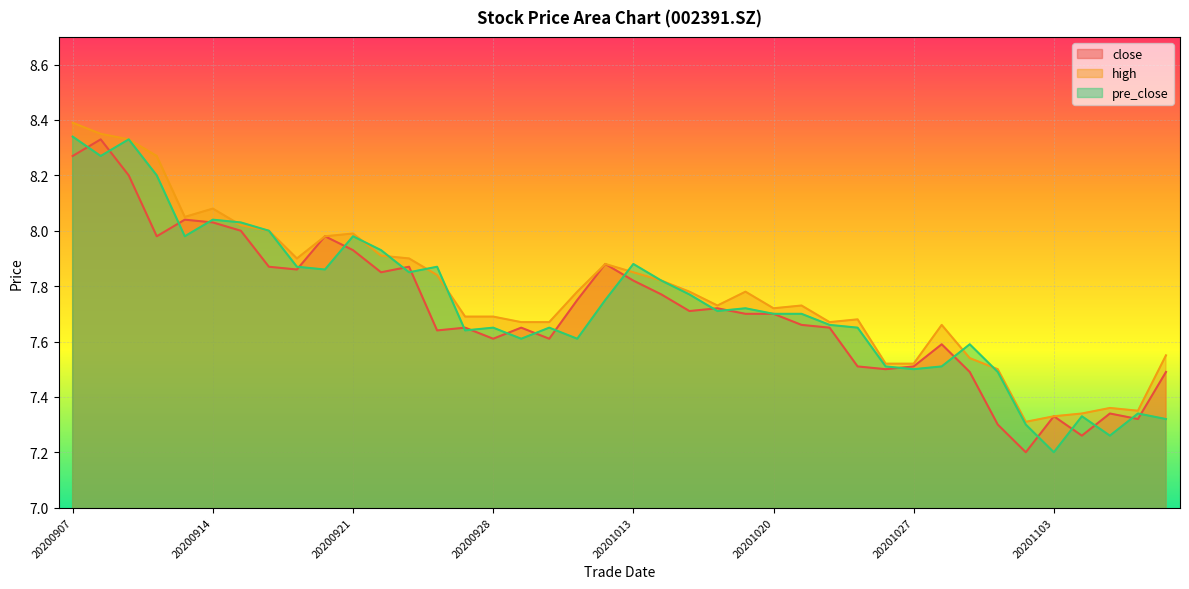

True or false: close has more than 0 interior local peaks.

True